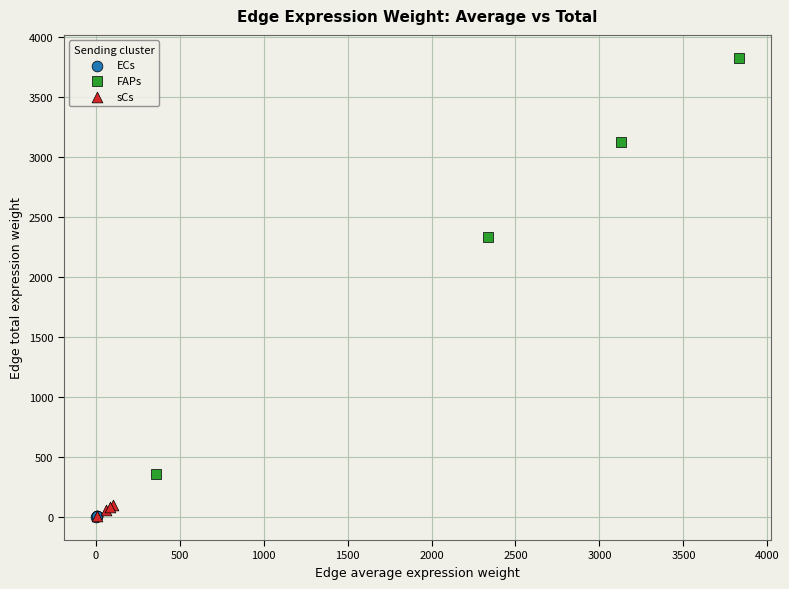

Which series contains the highest Y value?

FAPs